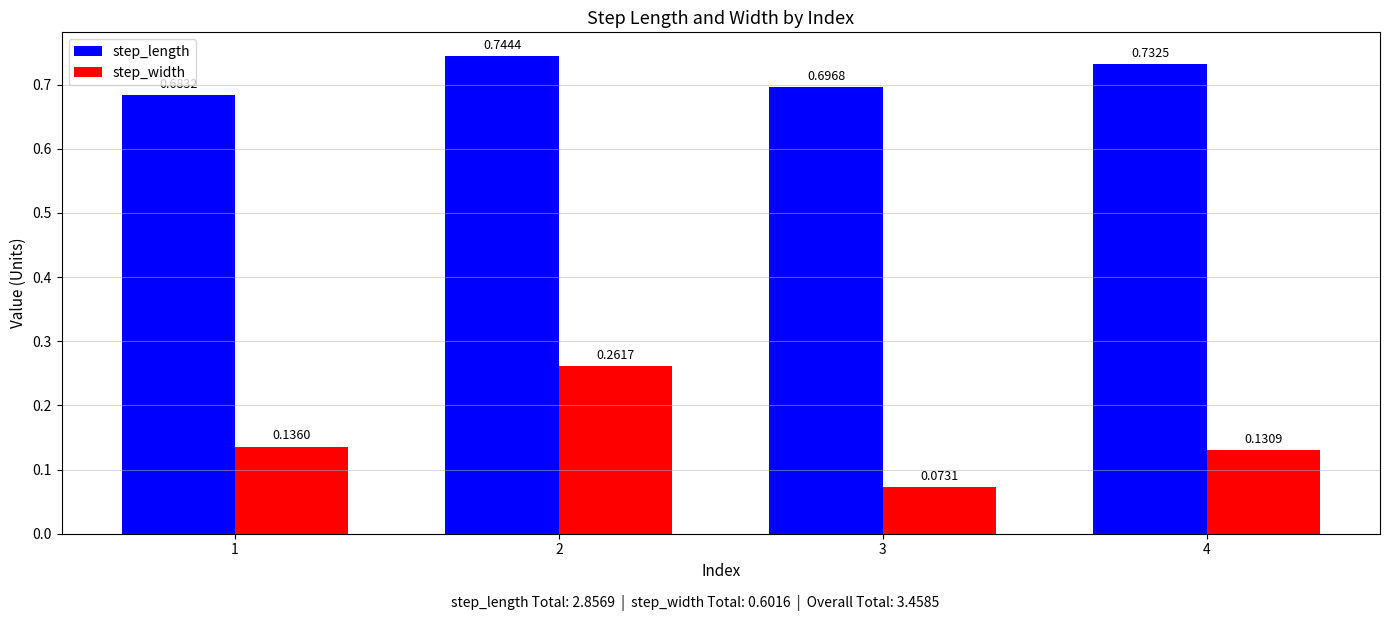

At which category is the sum across all series the highest?

2